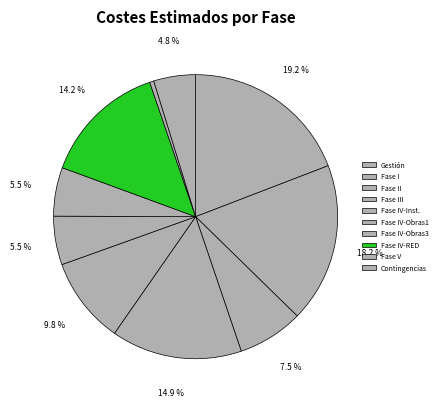

To the nearest percent, what is the difference between the largest and smallest slice percentages?

19%